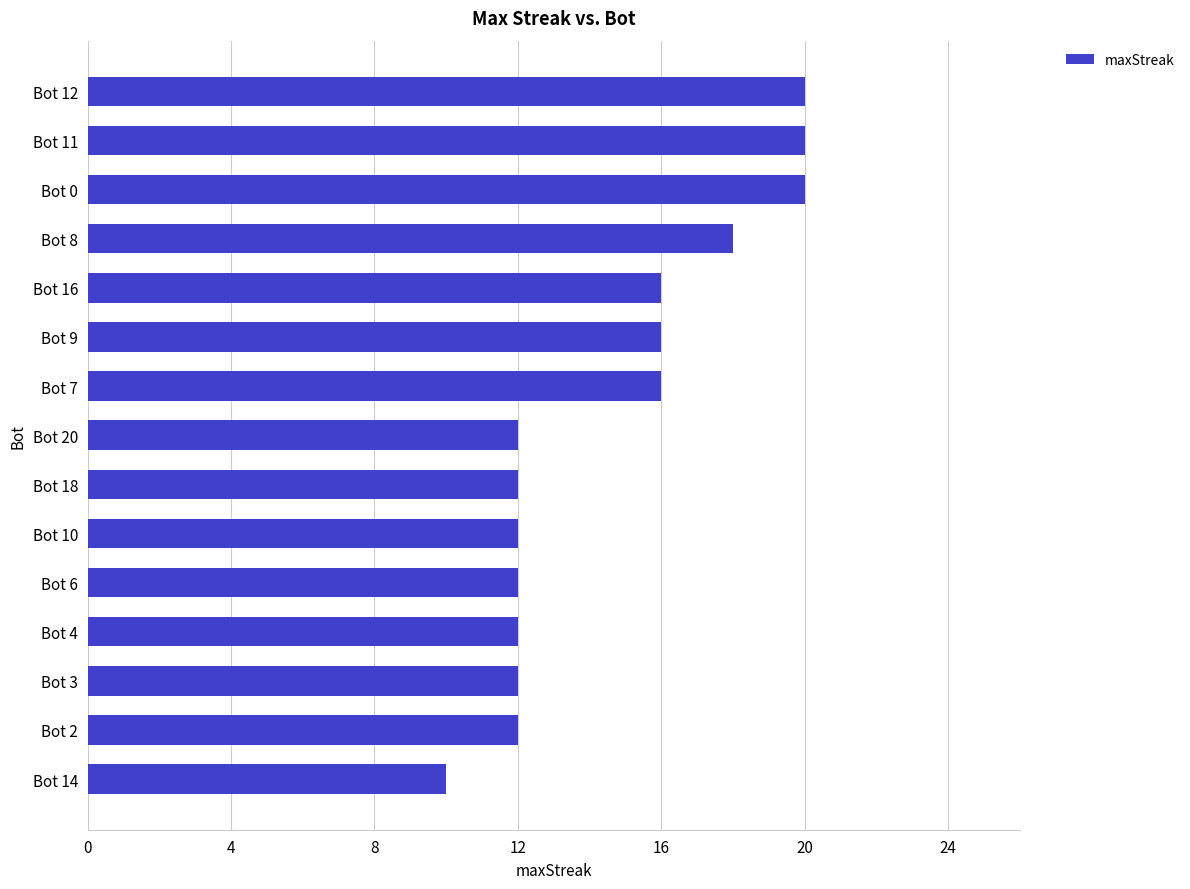

How many series are shown in this chart?

1